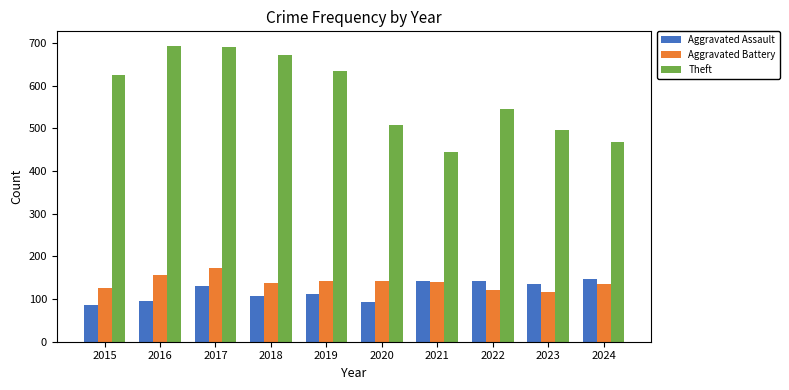

How many data points in Theft are less than 626?

5